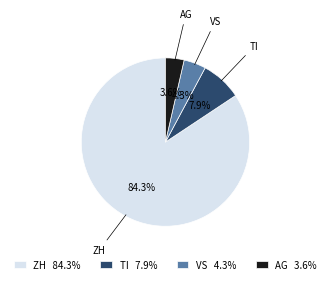

What percentage is the AG slice, to the nearest percent?

4%